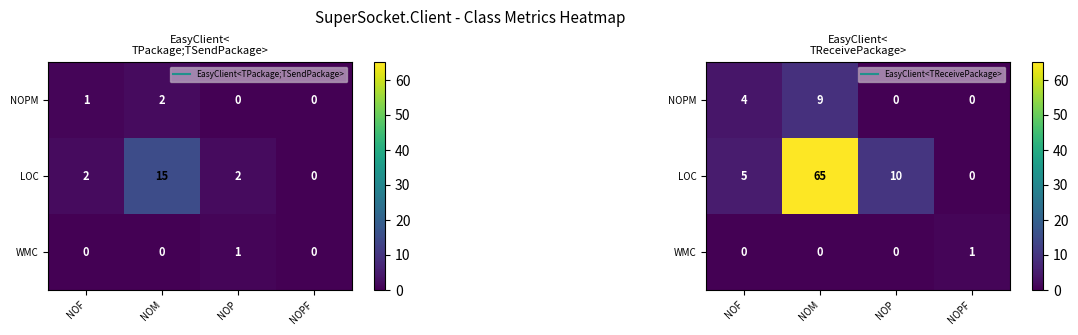

What is the difference between the maximum and minimum values in the WMC series?

1